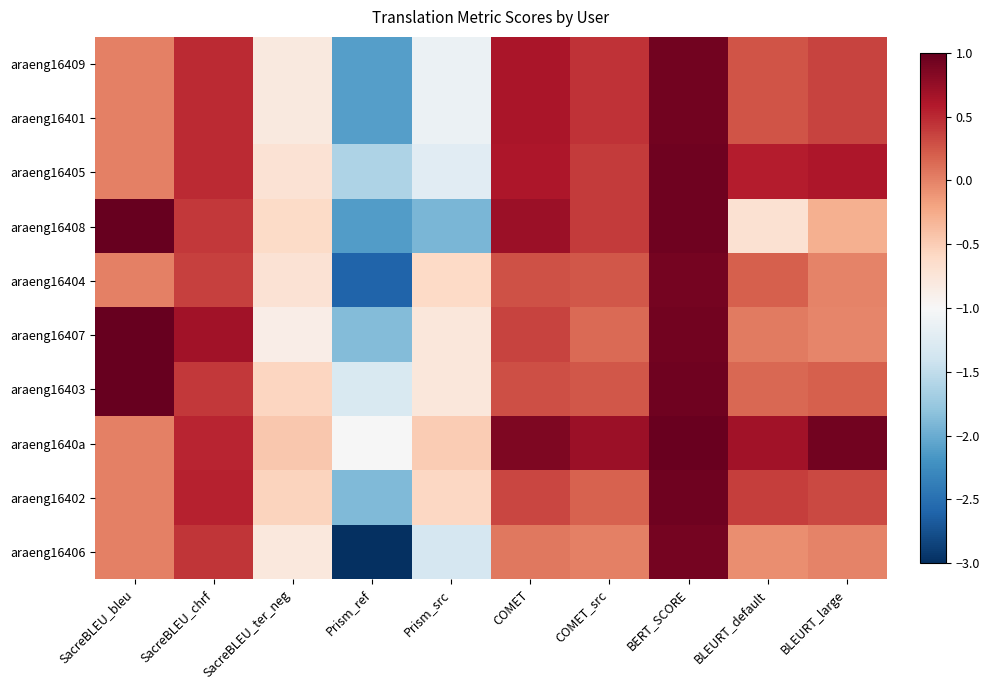

Reading left to right, transcribe all the data shown in this chart.

araeng16409: SacreBLEU_bleu=0.0	SacreBLEU_chrf=0.5	SacreBLEU_ter_neg=-0.8	Prism_ref=-2.1	Prism_src=-1.1	COMET=0.6	COMET_src=0.4	BERT_SCORE=0.9	BLEURT_default=0.3	BLEURT_large=0.4
araeng16401: SacreBLEU_bleu=0.0	SacreBLEU_chrf=0.5	SacreBLEU_ter_neg=-0.8	Prism_ref=-2.1	Prism_src=-1.1	COMET=0.6	COMET_src=0.4	BERT_SCORE=0.9	BLEURT_default=0.3	BLEURT_large=0.4
araeng16405: SacreBLEU_bleu=0.0	SacreBLEU_chrf=0.5	SacreBLEU_ter_neg=-0.7	Prism_ref=-1.6	Prism_src=-1.2	COMET=0.6	COMET_src=0.4	BERT_SCORE=0.9	BLEURT_default=0.6	BLEURT_large=0.6
araeng16408: SacreBLEU_bleu=25.3	SacreBLEU_chrf=0.4	SacreBLEU_ter_neg=-0.6	Prism_ref=-2.1	Prism_src=-1.9	COMET=0.7	COMET_src=0.4	BERT_SCORE=0.9	BLEURT_default=-0.7	BLEURT_large=-0.3
araeng16404: SacreBLEU_bleu=0.0	SacreBLEU_chrf=0.4	SacreBLEU_ter_neg=-0.7	Prism_ref=-2.6	Prism_src=-0.6	COMET=0.3	COMET_src=0.2	BERT_SCORE=0.9	BLEURT_default=0.2	BLEURT_large=-0.0
araeng16407: SacreBLEU_bleu=28.3	SacreBLEU_chrf=0.7	SacreBLEU_ter_neg=-0.9	Prism_ref=-1.9	Prism_src=-0.8	COMET=0.3	COMET_src=0.1	BERT_SCORE=0.9	BLEURT_default=0.0	BLEURT_large=-0.0
araeng16403: SacreBLEU_bleu=22.5	SacreBLEU_chrf=0.4	SacreBLEU_ter_neg=-0.6	Prism_ref=-1.3	Prism_src=-0.8	COMET=0.3	COMET_src=0.2	BERT_SCORE=0.9	BLEURT_default=0.1	BLEURT_large=0.2
araeng1640a: SacreBLEU_bleu=0.0	SacreBLEU_chrf=0.5	SacreBLEU_ter_neg=-0.5	Prism_ref=-1.0	Prism_src=-0.5	COMET=0.9	COMET_src=0.7	BERT_SCORE=1.0	BLEURT_default=0.7	BLEURT_large=0.9
araeng16402: SacreBLEU_bleu=0.0	SacreBLEU_chrf=0.5	SacreBLEU_ter_neg=-0.6	Prism_ref=-1.9	Prism_src=-0.6	COMET=0.3	COMET_src=0.2	BERT_SCORE=0.9	BLEURT_default=0.4	BLEURT_large=0.3
araeng16406: SacreBLEU_bleu=0.0	SacreBLEU_chrf=0.4	SacreBLEU_ter_neg=-0.8	Prism_ref=-3.0	Prism_src=-1.3	COMET=0.1	COMET_src=0.0	BERT_SCORE=0.9	BLEURT_default=-0.1	BLEURT_large=-0.0